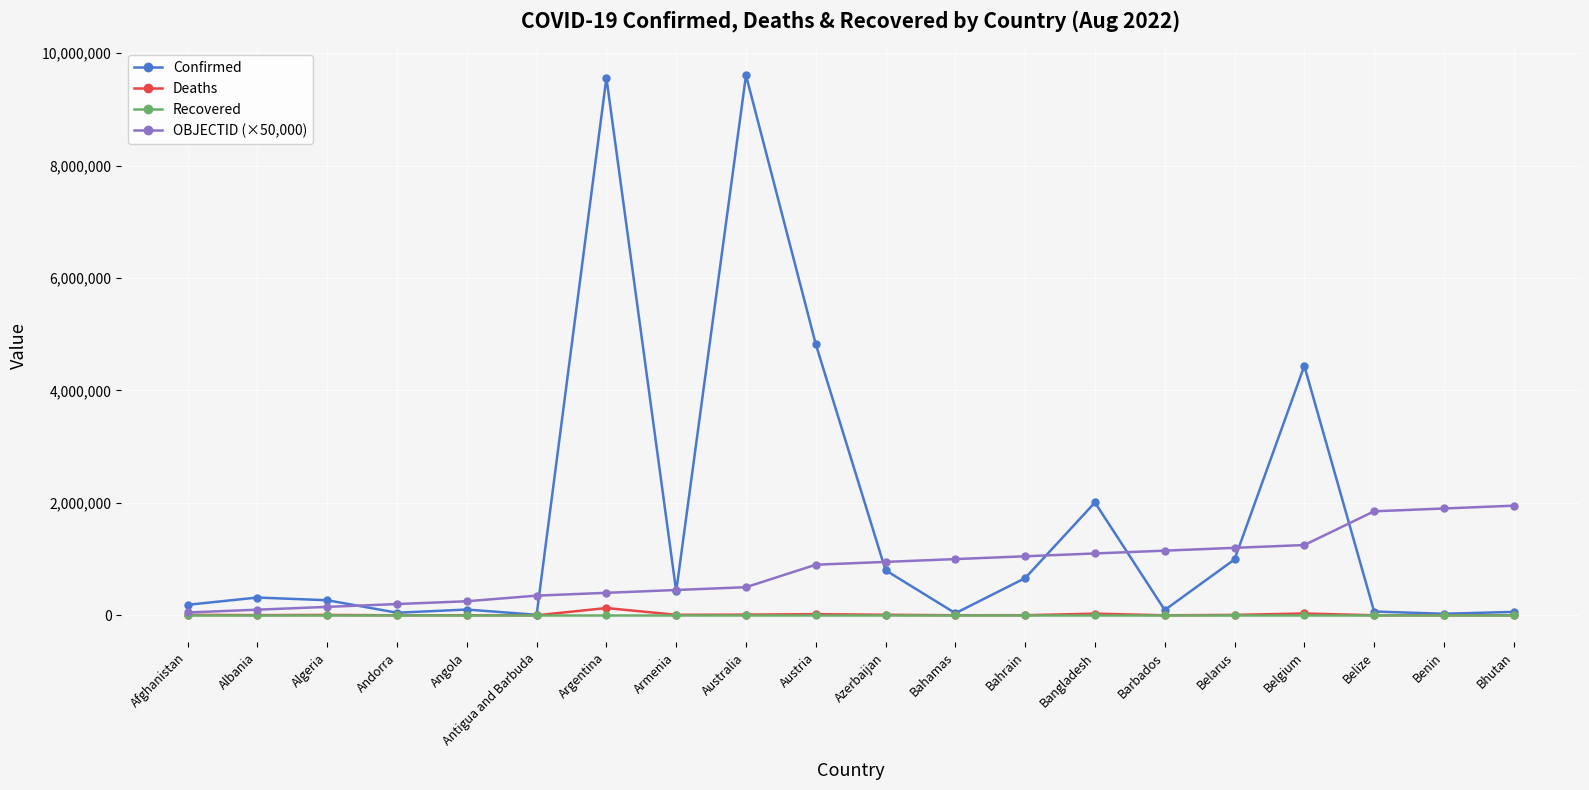

The value of Confirmed at Bahrain is 661974. True or false?

True